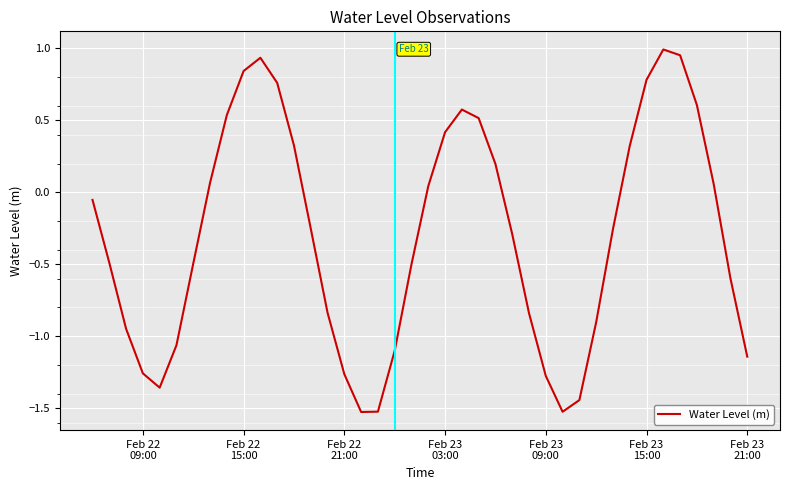

Does the chart have visible grid lines?

Yes